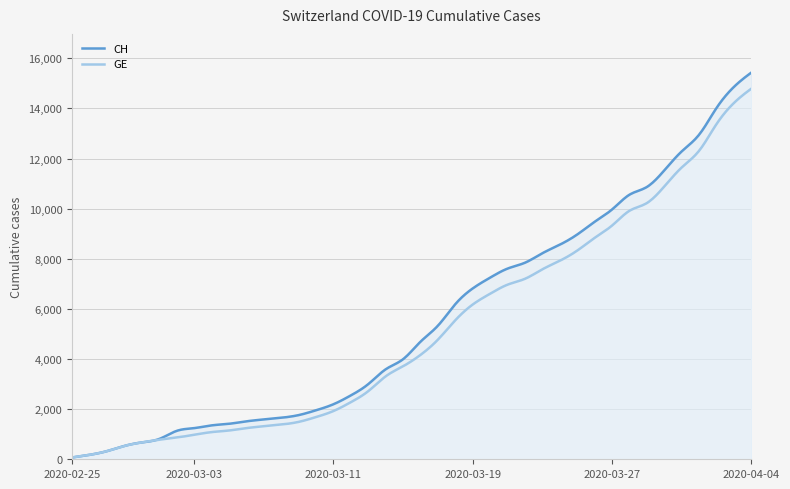

Rank the categories by GE value from highest to lowest.

2020-04-04, 2020-04-03, 2020-04-02, 2020-04-01, 2020-03-31, 2020-03-30, 2020-03-29, 2020-03-28, 2020-03-27, 2020-03-26, 2020-03-25, 2020-03-24, 2020-03-23, 2020-03-22, 2020-03-21, 2020-03-20, 2020-03-19, 2020-03-18, 2020-03-17, 2020-03-16, 2020-03-15, 2020-03-14, 2020-03-13, 2020-03-12, 2020-03-11, 2020-03-10, 2020-03-09, 2020-03-08, 2020-03-07, 2020-03-06, 2020-03-05, 2020-03-04, 2020-03-03, 2020-03-02, 2020-03-01, 2020-02-29, 2020-02-28, 2020-02-27, 2020-02-26, 2020-02-25